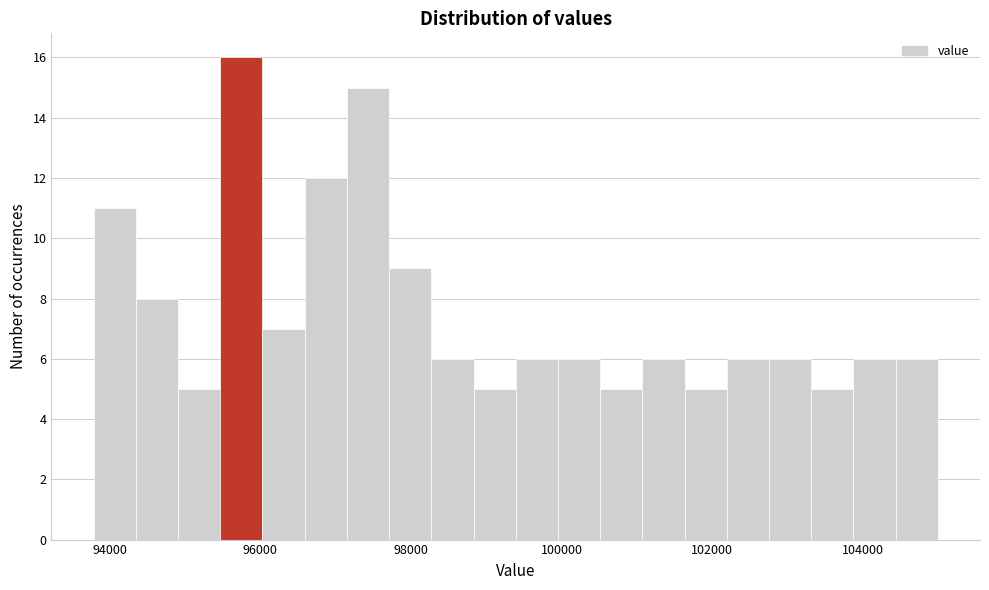

Read against the x-axis, roughly where is the centre of the tallest bar?

95800